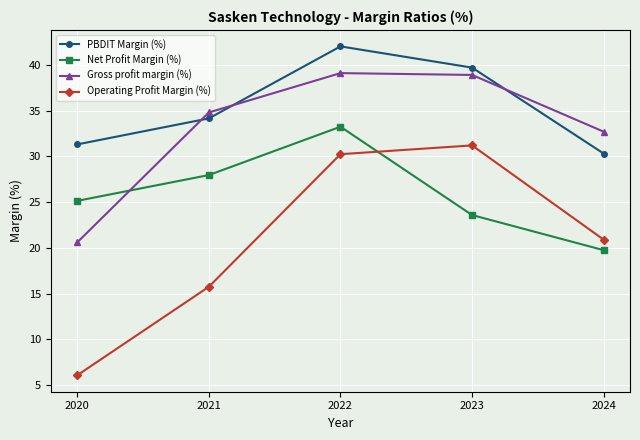

At which category does the chart reach its minimum across all series?

2020